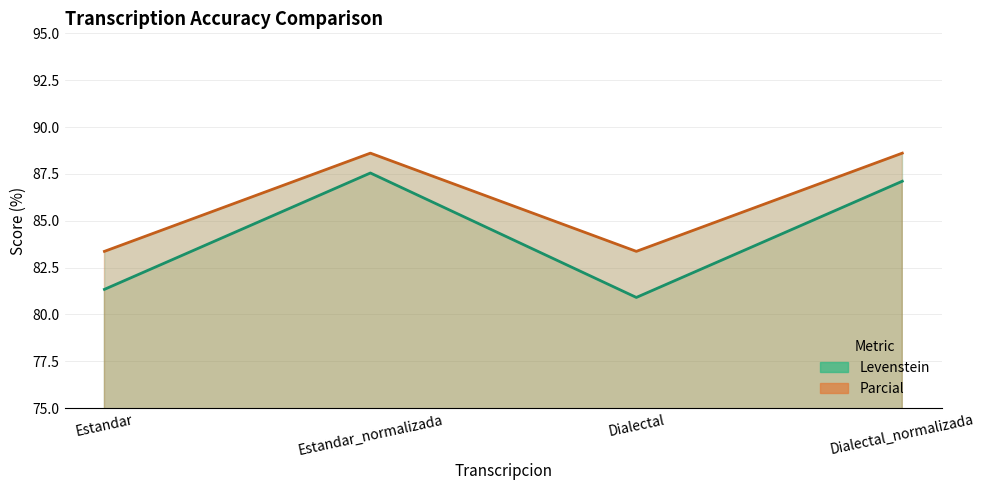

Is it true that Parcial equals 88.6 at Dialectal_normalizada?

True